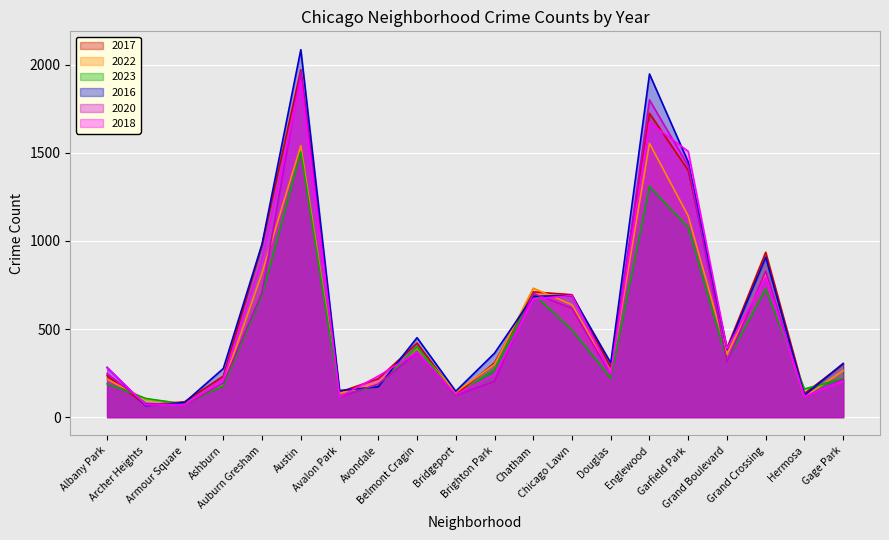

At which label is 2017 closest to 1020?

Auburn Gresham